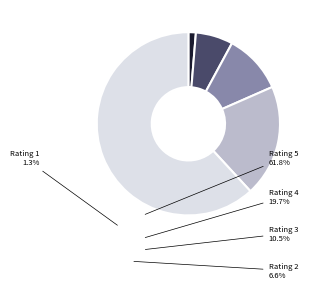

Is there a majority slice in this chart?

Yes